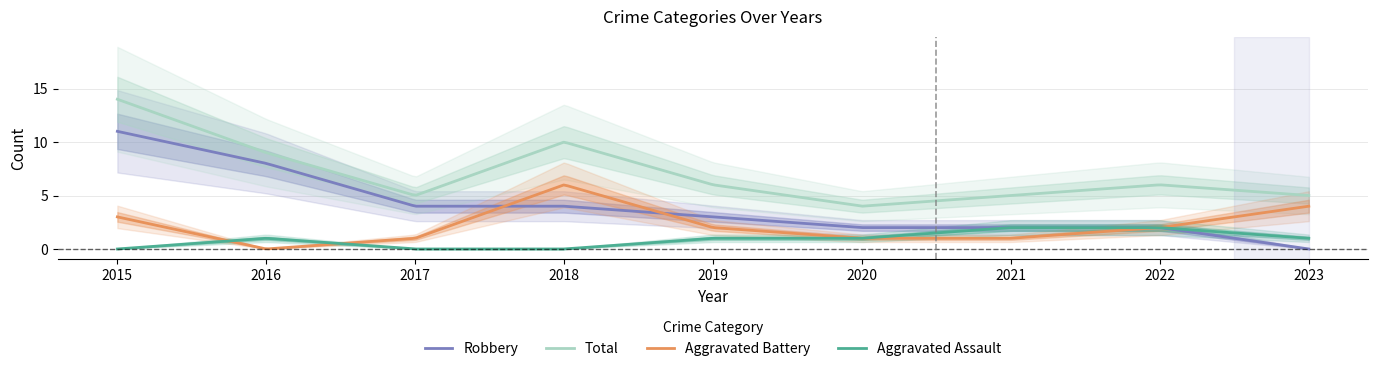

Is it true that Aggravated Assault equals -1 at 2017?

False